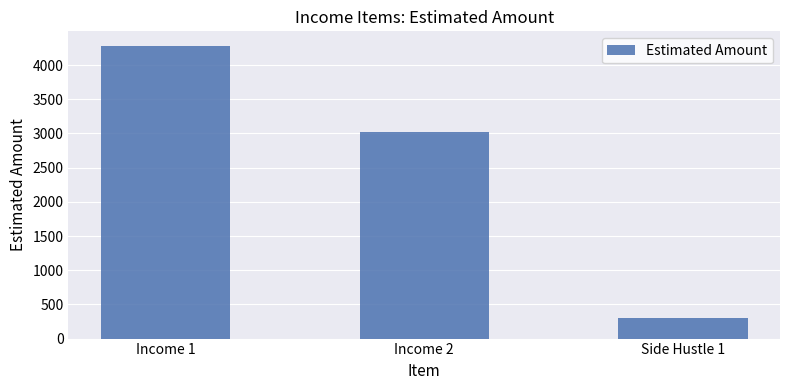

The value at Income 2 is 4472. True or false?

False